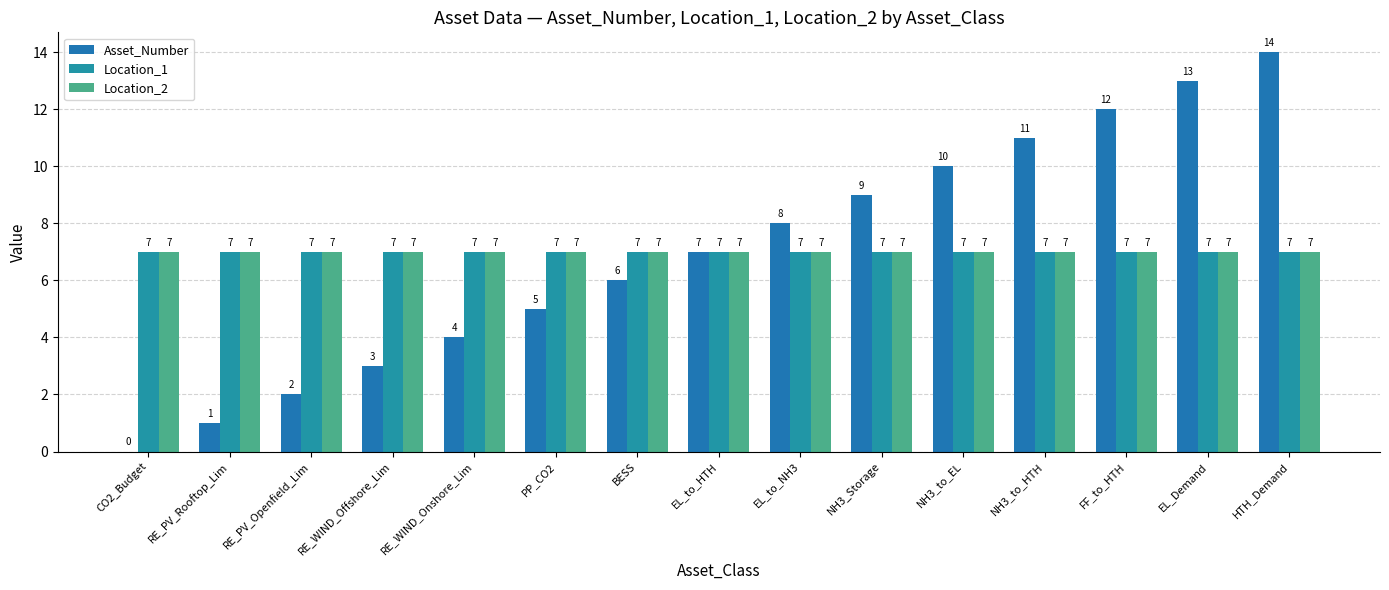

How many categories are shown in the chart?

15